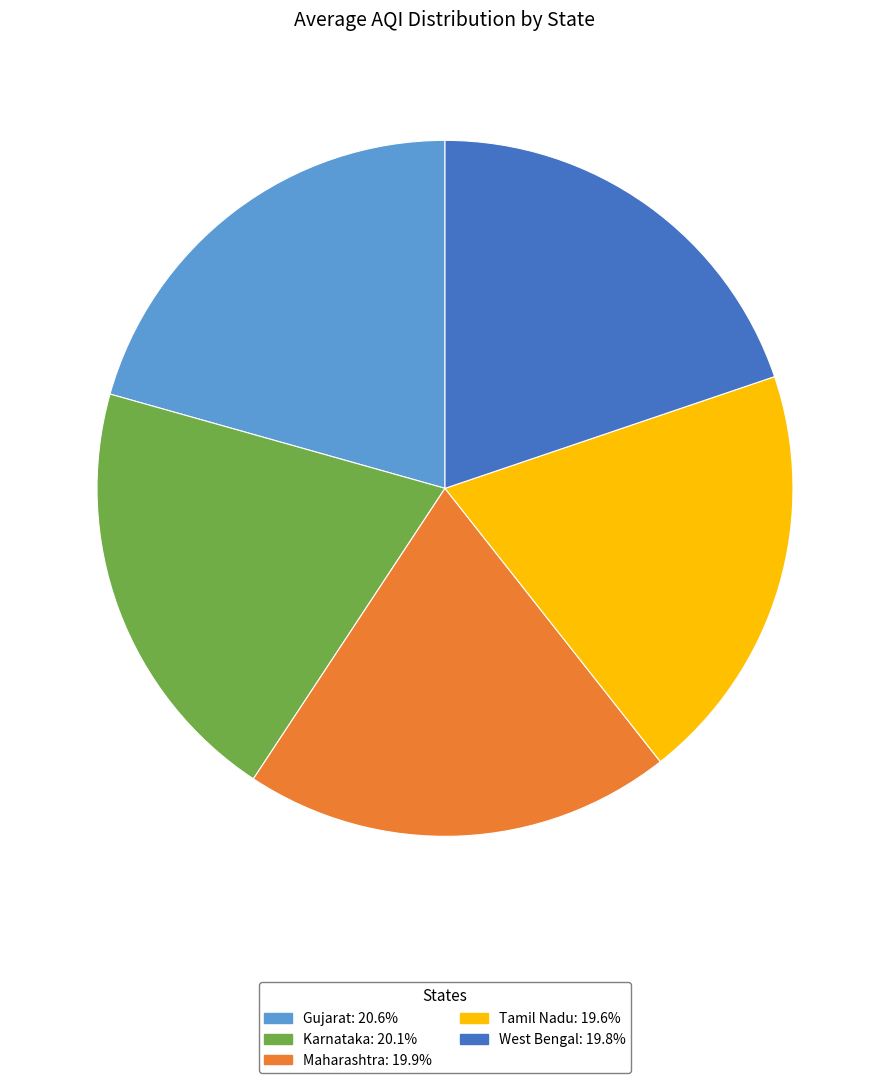

Is it true that Maharashtra is 20% of the pie?

True